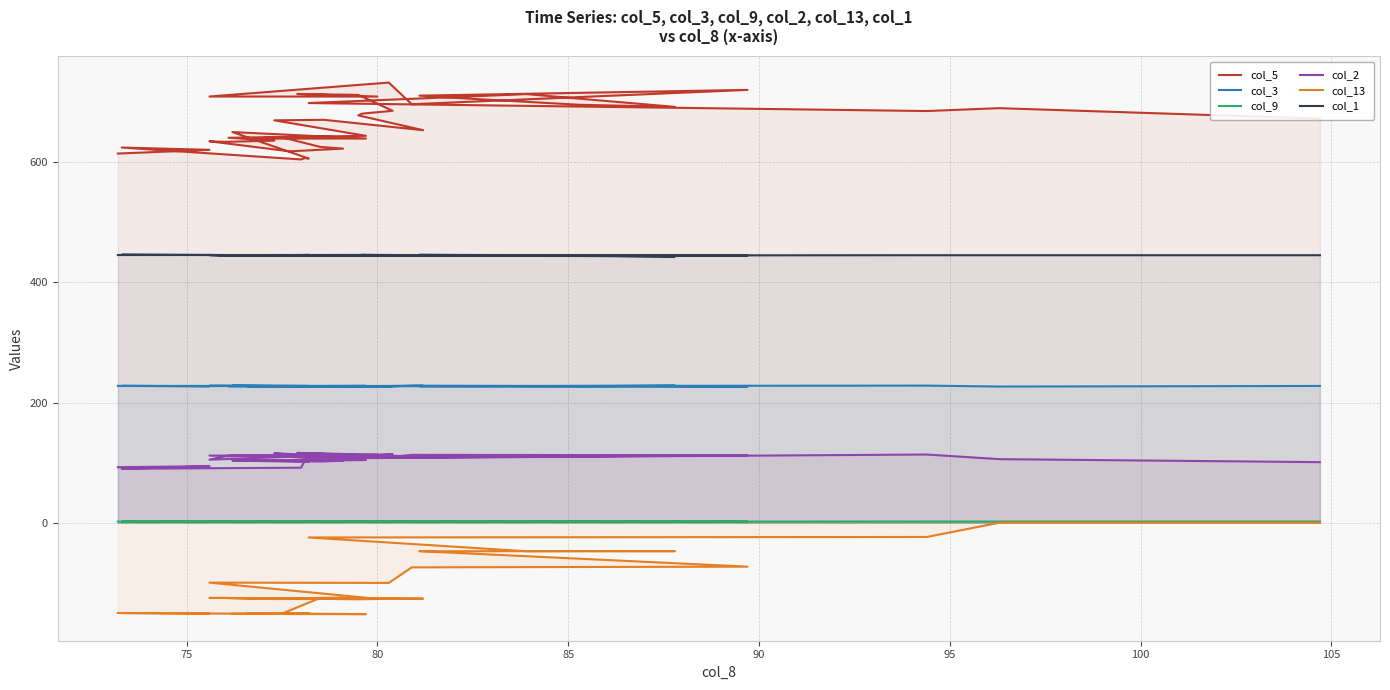

How many values in the col_2 series exceed 109?

23